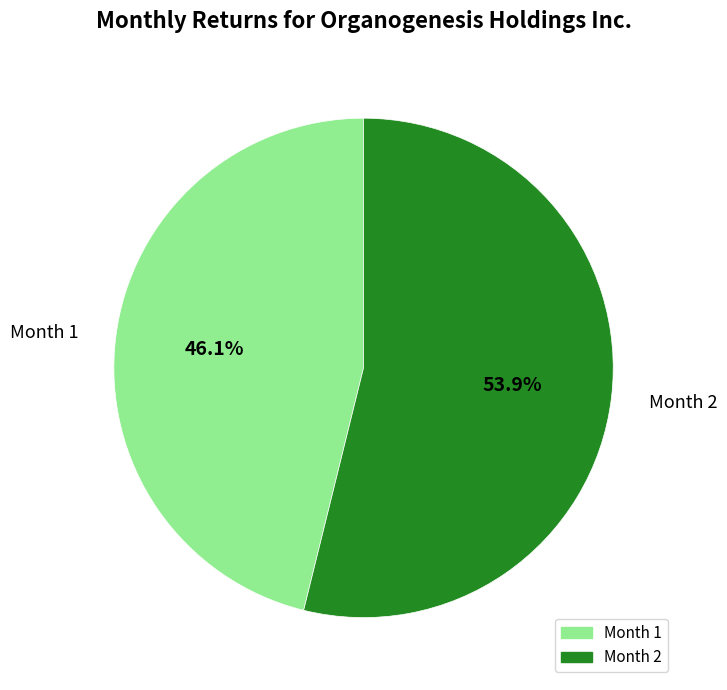

To the nearest percent, what is the difference between the largest and smallest slice percentages?

8%